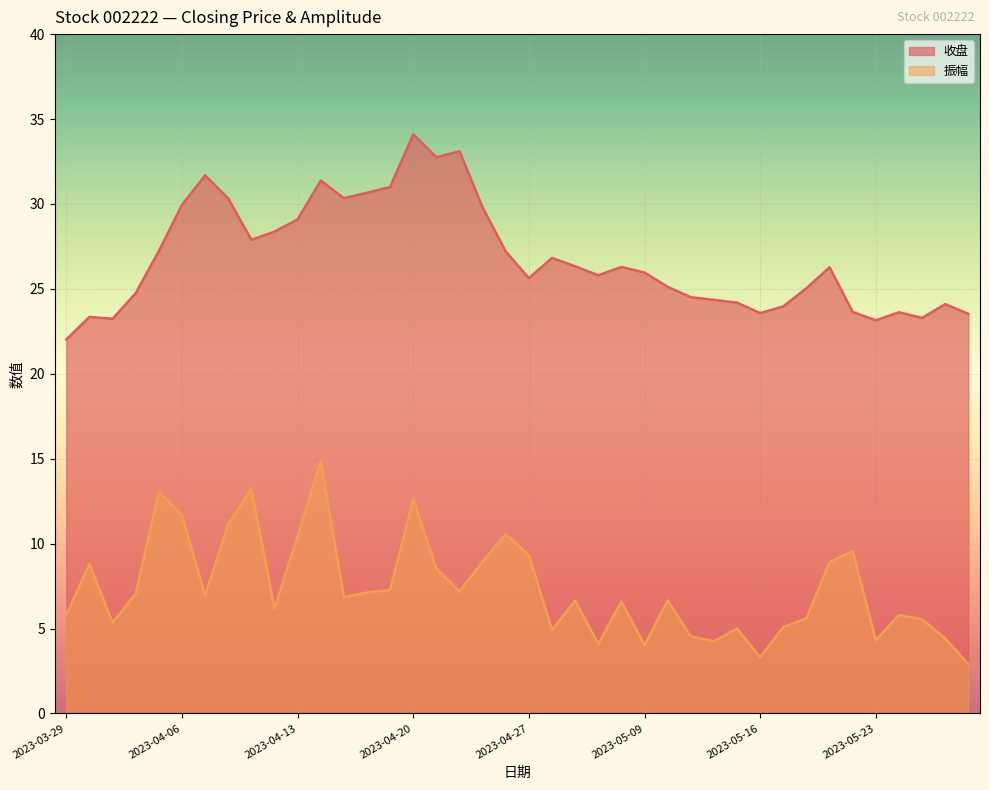

Rank the categories by 收盘 value from highest to lowest.

2023-04-20, 2023-04-24, 2023-04-21, 2023-04-07, 2023-04-14, 2023-04-19, 2023-04-18, 2023-04-17, 2023-04-10, 2023-04-06, 2023-04-25, 2023-04-13, 2023-04-12, 2023-04-11, 2023-04-04, 2023-04-26, 2023-04-28, 2023-05-04, 2023-05-08, 2023-05-19, 2023-05-09, 2023-05-05, 2023-04-27, 2023-05-10, 2023-05-18, 2023-04-03, 2023-05-11, 2023-05-12, 2023-05-15, 2023-05-26, 2023-05-17, 2023-05-22, 2023-05-24, 2023-05-16, 2023-05-29, 2023-03-30, 2023-05-25, 2023-03-31, 2023-05-23, 2023-03-29